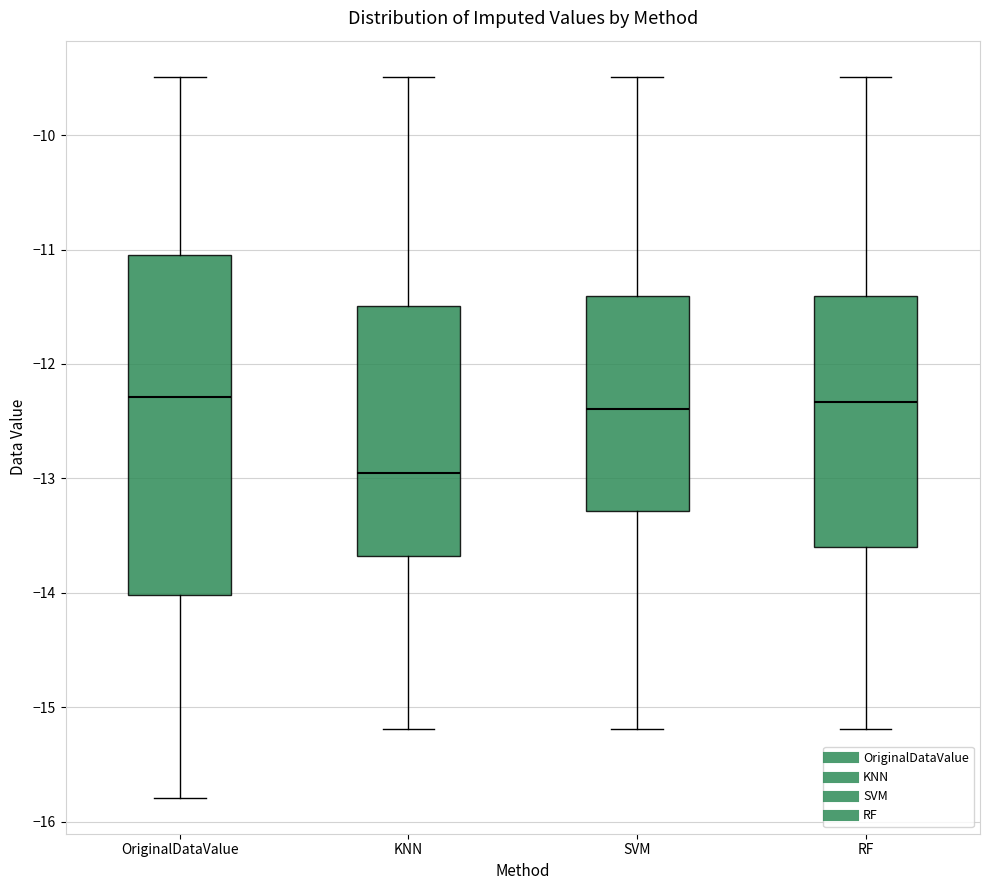

Where does the lower whisker of the box for OriginalDataValue end on the y-axis? The values are not printed on the chart, so give them approximately, as read against the axis.

-15.8